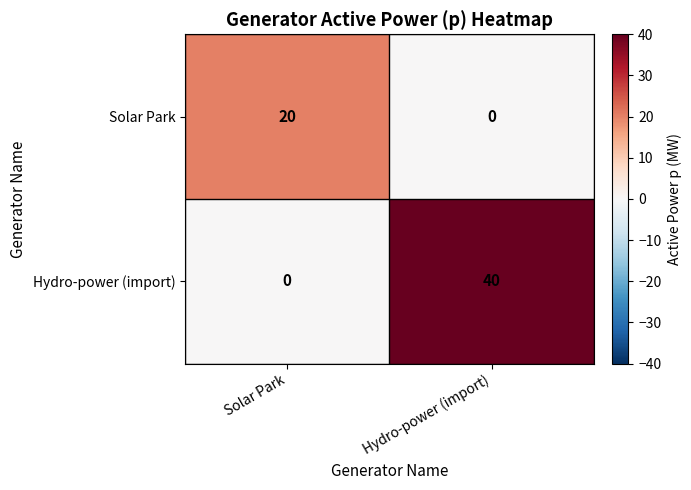

Which series has the widest spread of values?

Hydro-power (import)